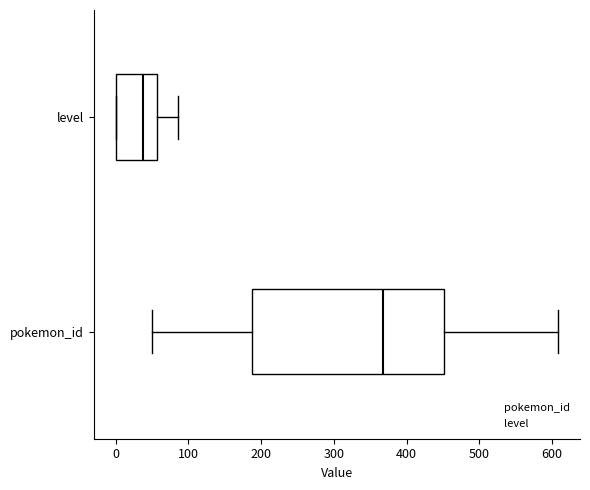

Reading bottom to top, read every box against the x-axis: the position of its median line, the range the box covers, and the ends of its whiskers. The values are not printed on the chart, so give them approximately, as read against the axis.

pokemon_id: median 370, box 190 to 450, whiskers 50 to 610
level: median 40, box 0 to 60, whiskers 0 to 90